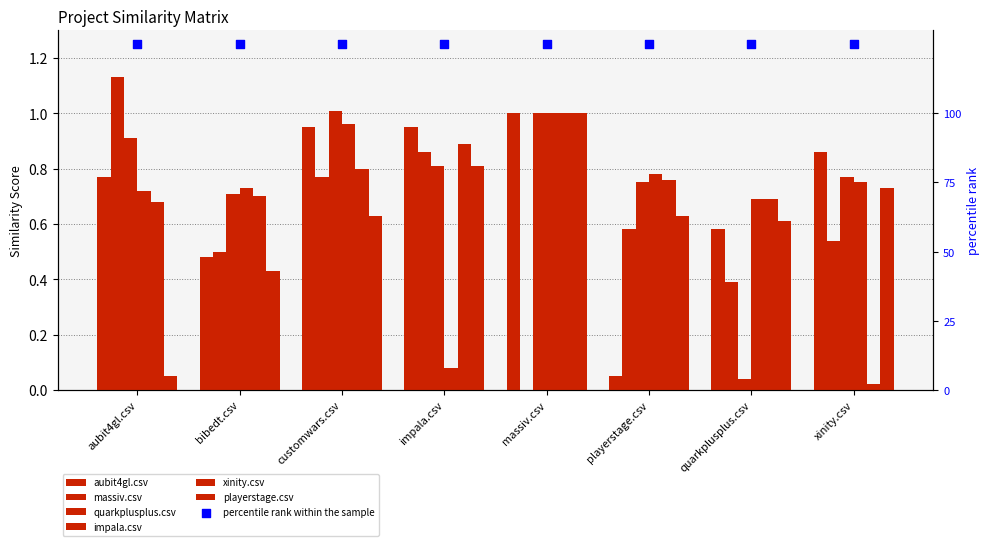

At which category is the sum across all series the highest?

customwars.csv